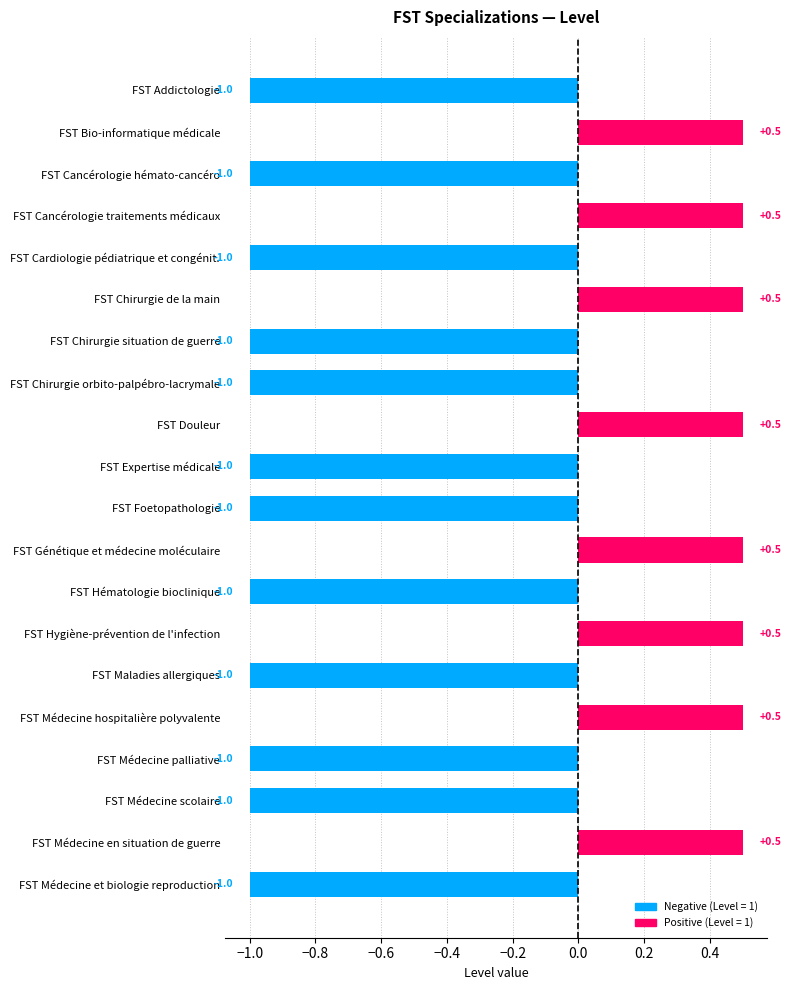

What is the minimum value shown in the chart?

-1.0